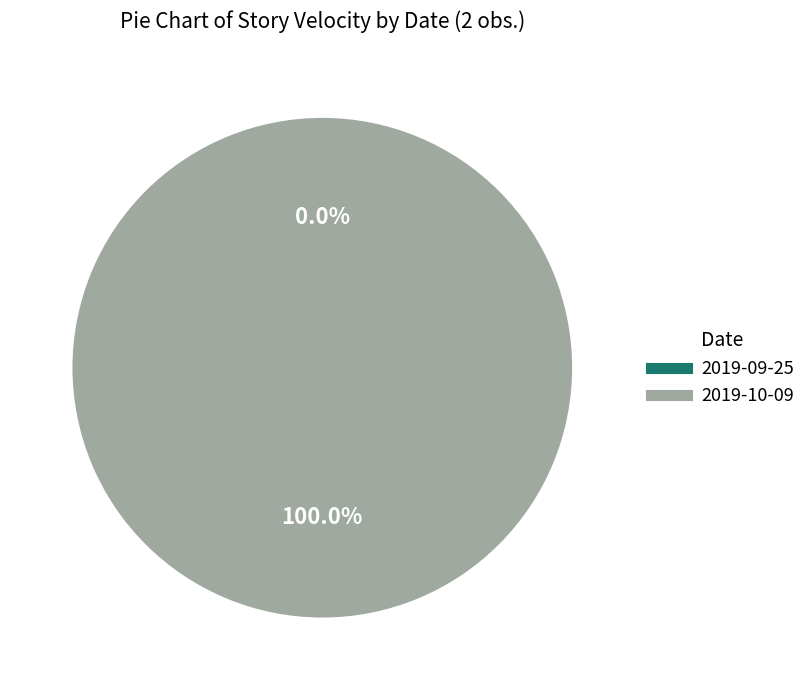

What percentage is the 2019-10-09 slice, to the nearest percent?

100%